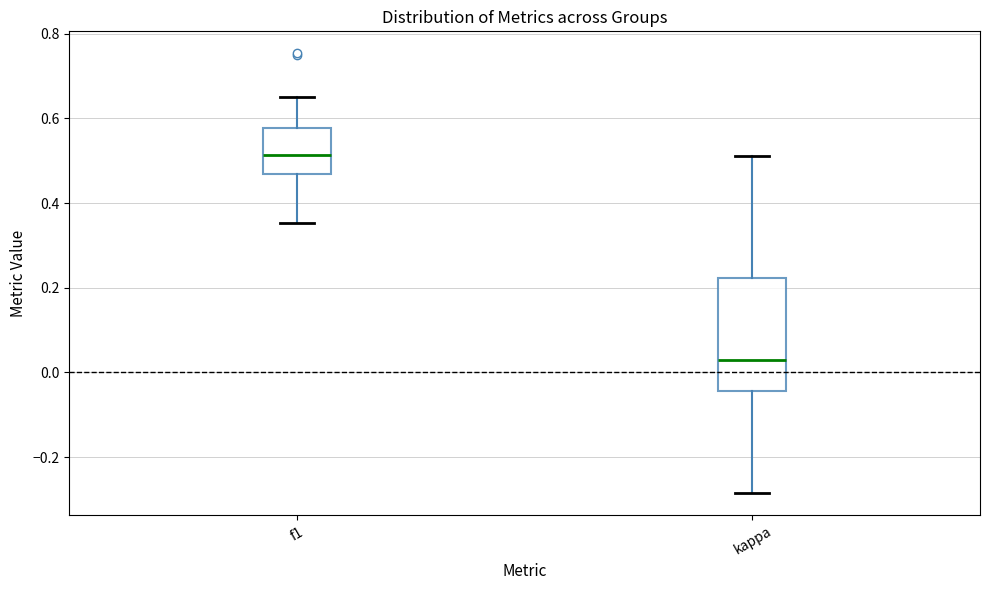

Comparing the boxes themselves (not the whiskers), which one is the tallest?

kappa